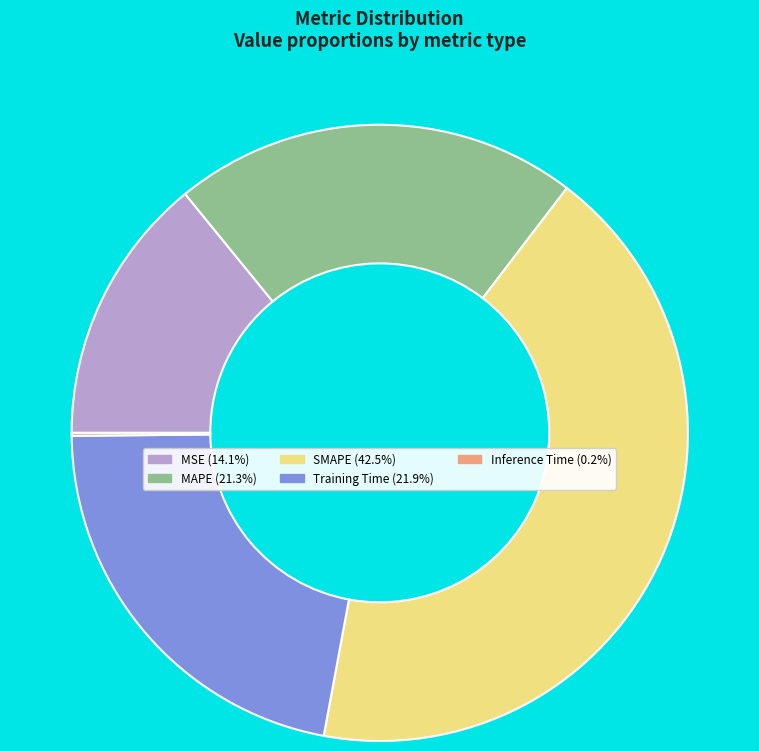

Does MSE account for over 50% of the chart?

No